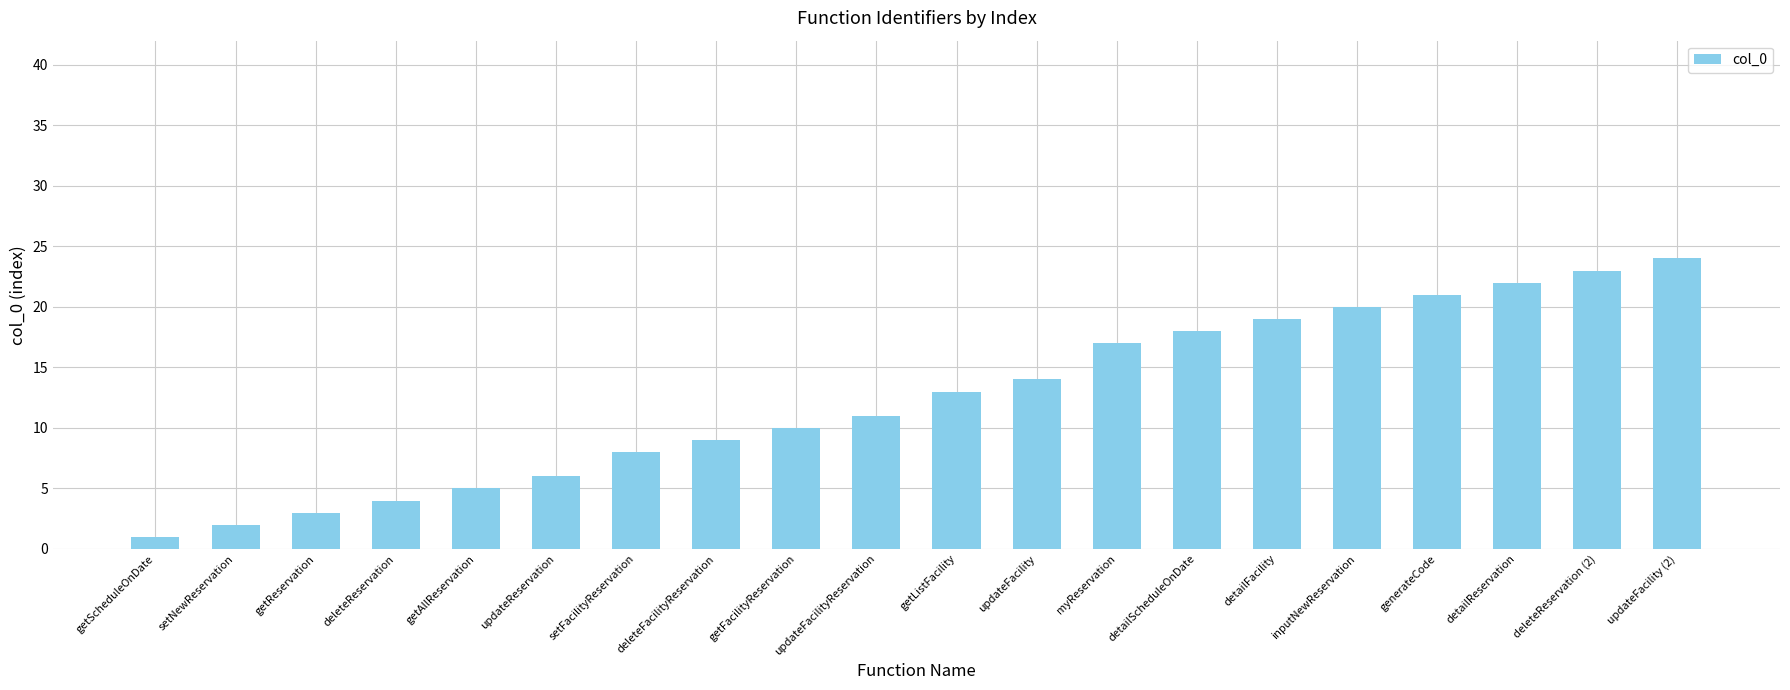

How many distinct data groups are displayed?

1